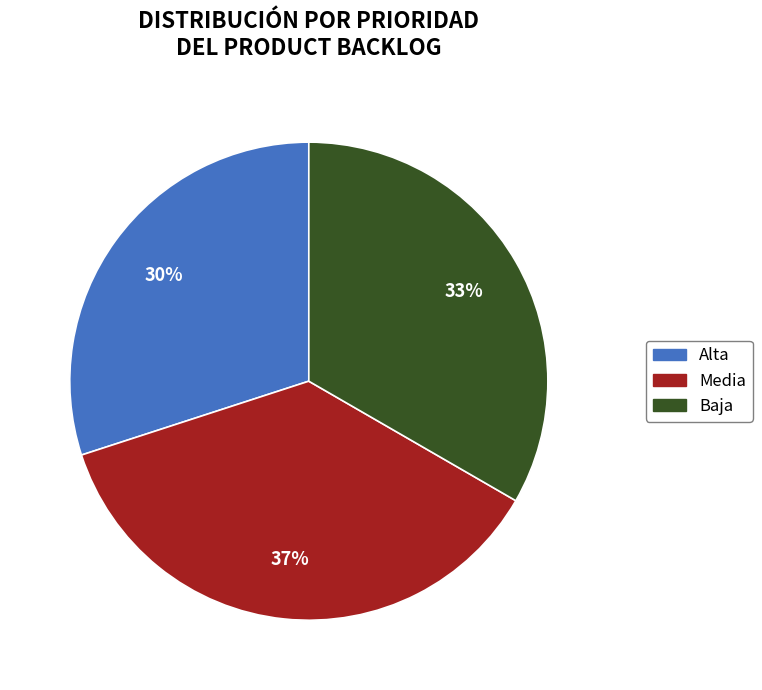

To the nearest percent, what portion does Baja represent?

33%